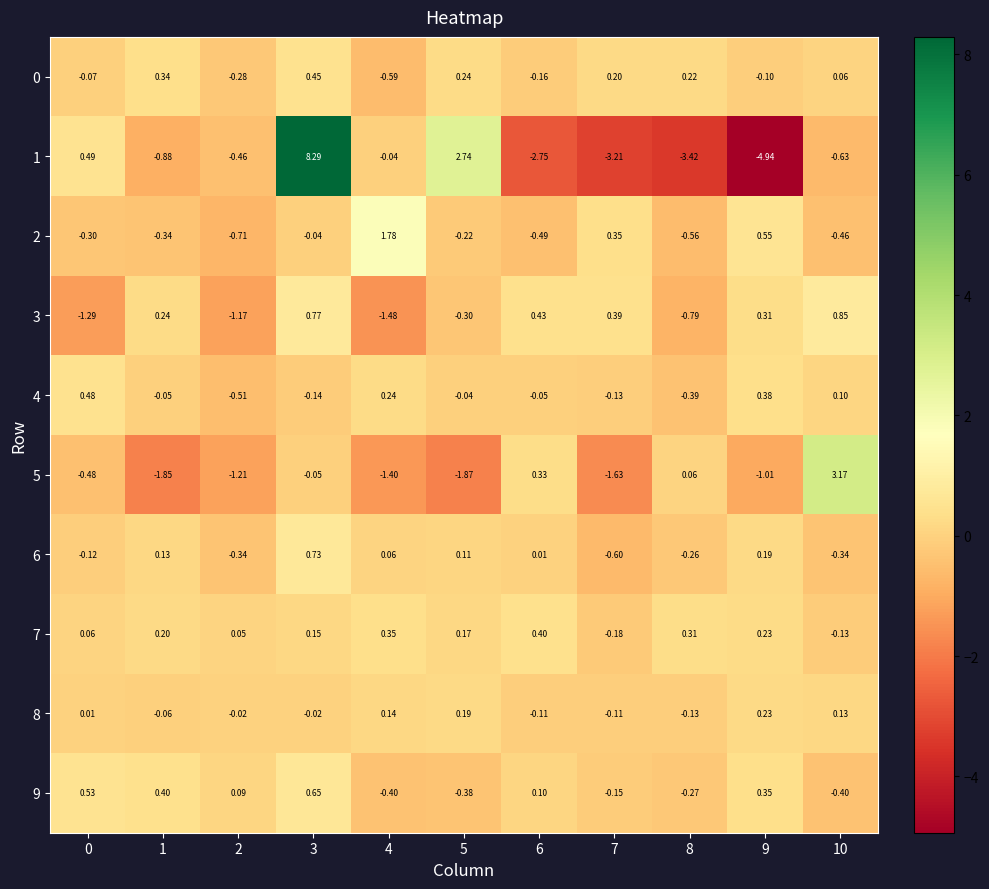

Is the value of 5 at 9 greater than the value of 8 at 1?

No